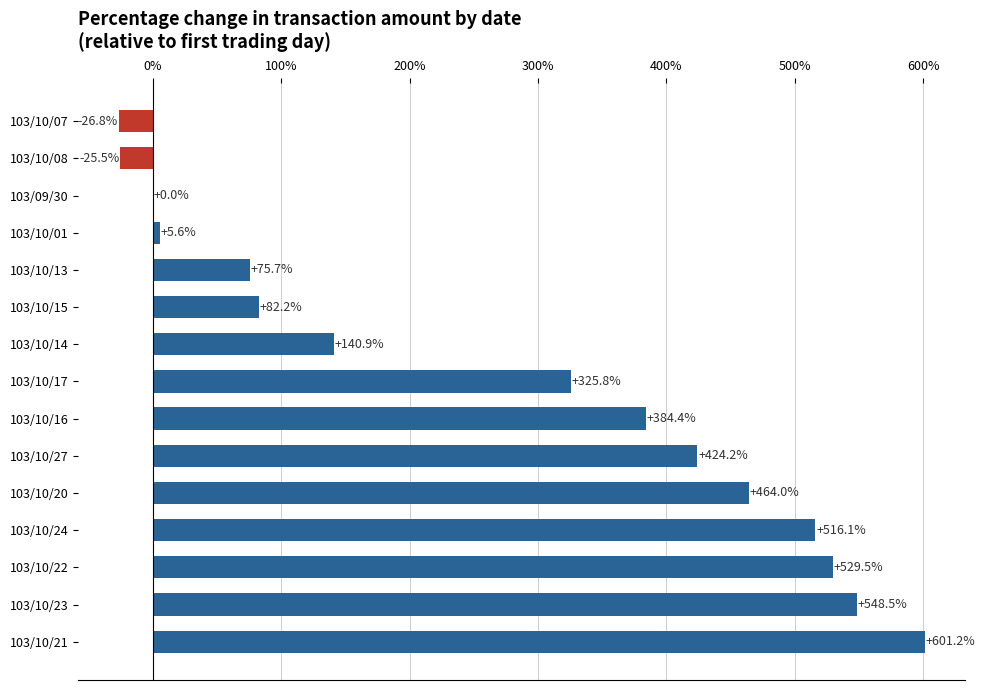

What is the change in value from 103/10/14 to 103/10/08?

-166.4